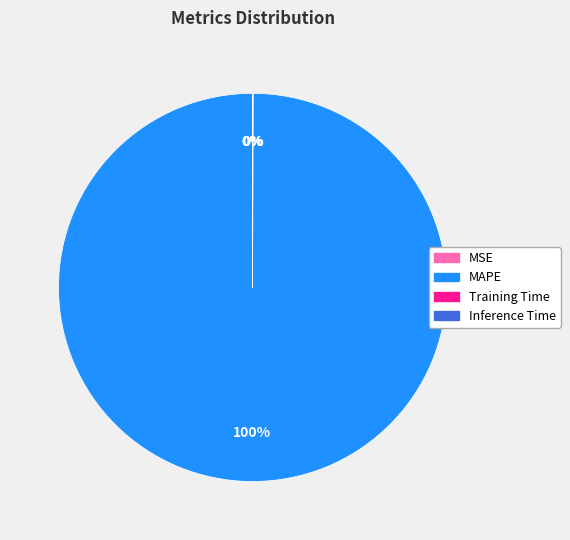

To the nearest percent, what is the difference between the largest and smallest slice percentages?

100%